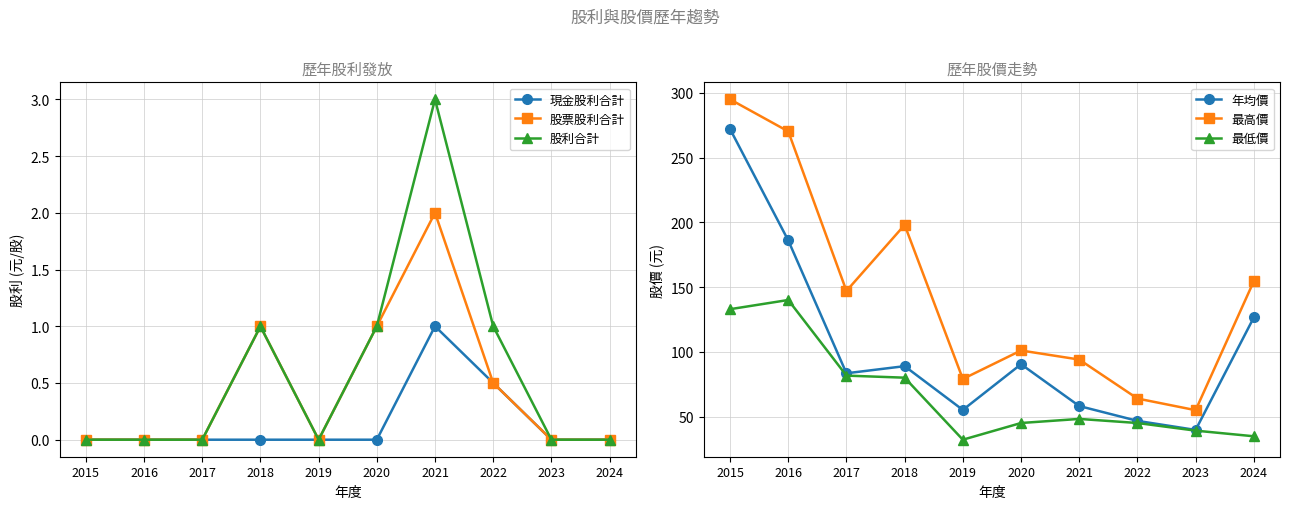

What is the value of the 最高價 point at the 10th from the left?

154.5